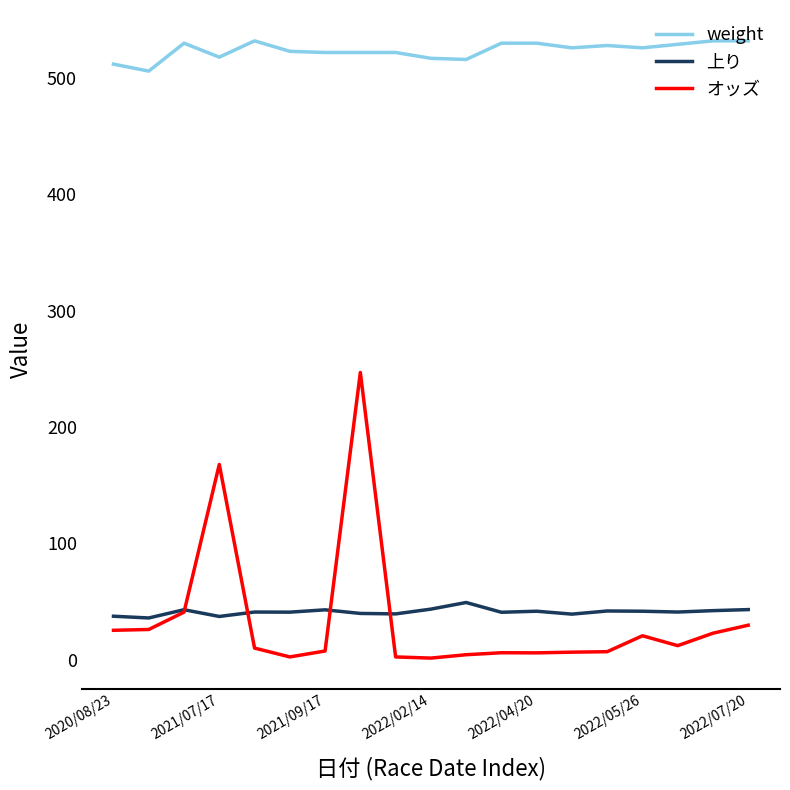

List the series in order of their peak value, lowest first.

上り, オッズ, weight